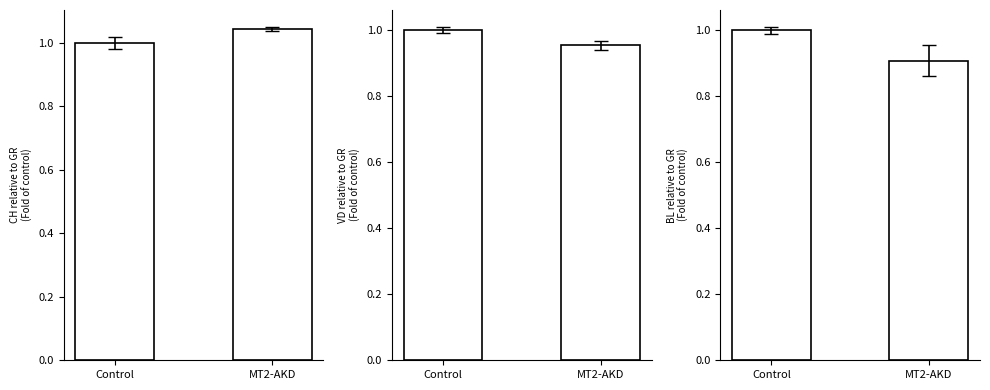

The BL series shows 0.2 at Control. True or false?

False